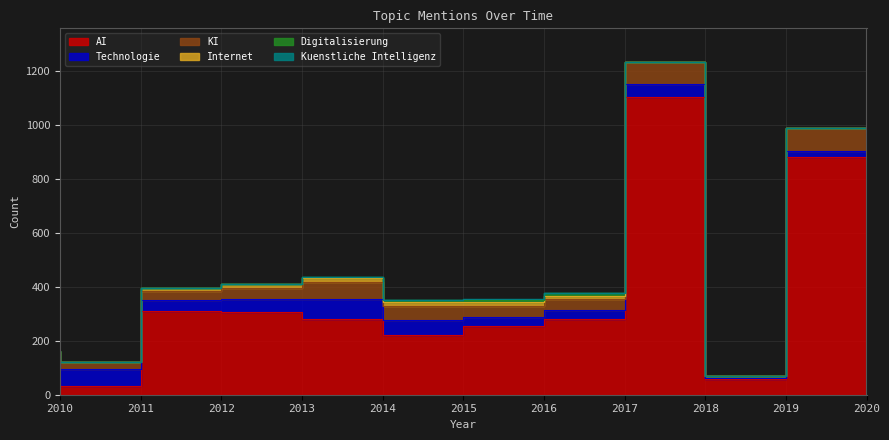

In KI, how many points are lower than both neighbors (excluding endpoints)?

2